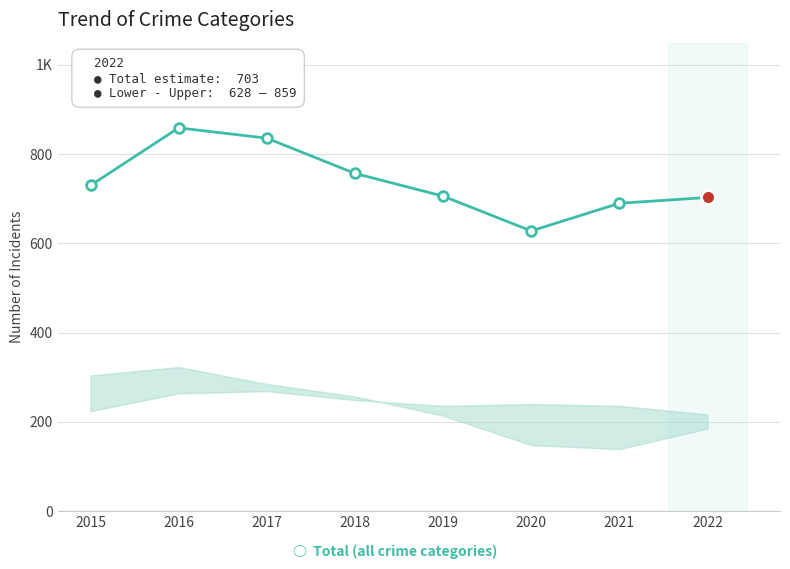

Rank the categories by value from lowest to highest.

2020, 2021, 2022, 2019, 2015, 2018, 2017, 2016